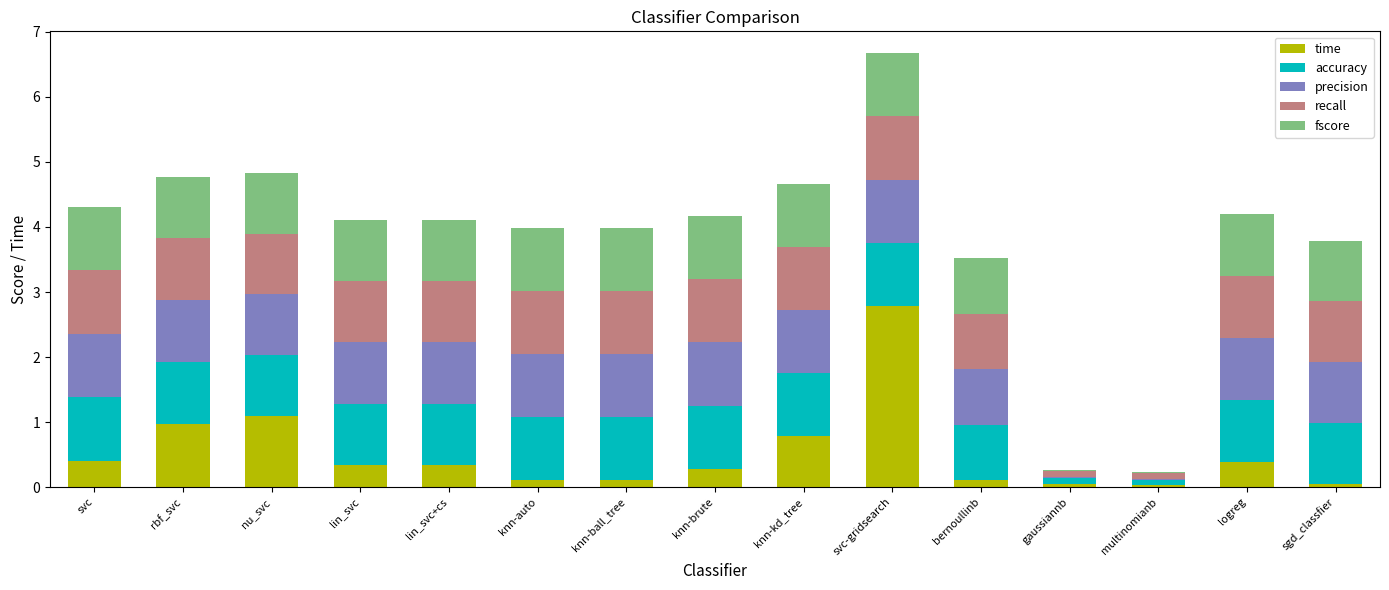

How many series are shown in this chart?

5